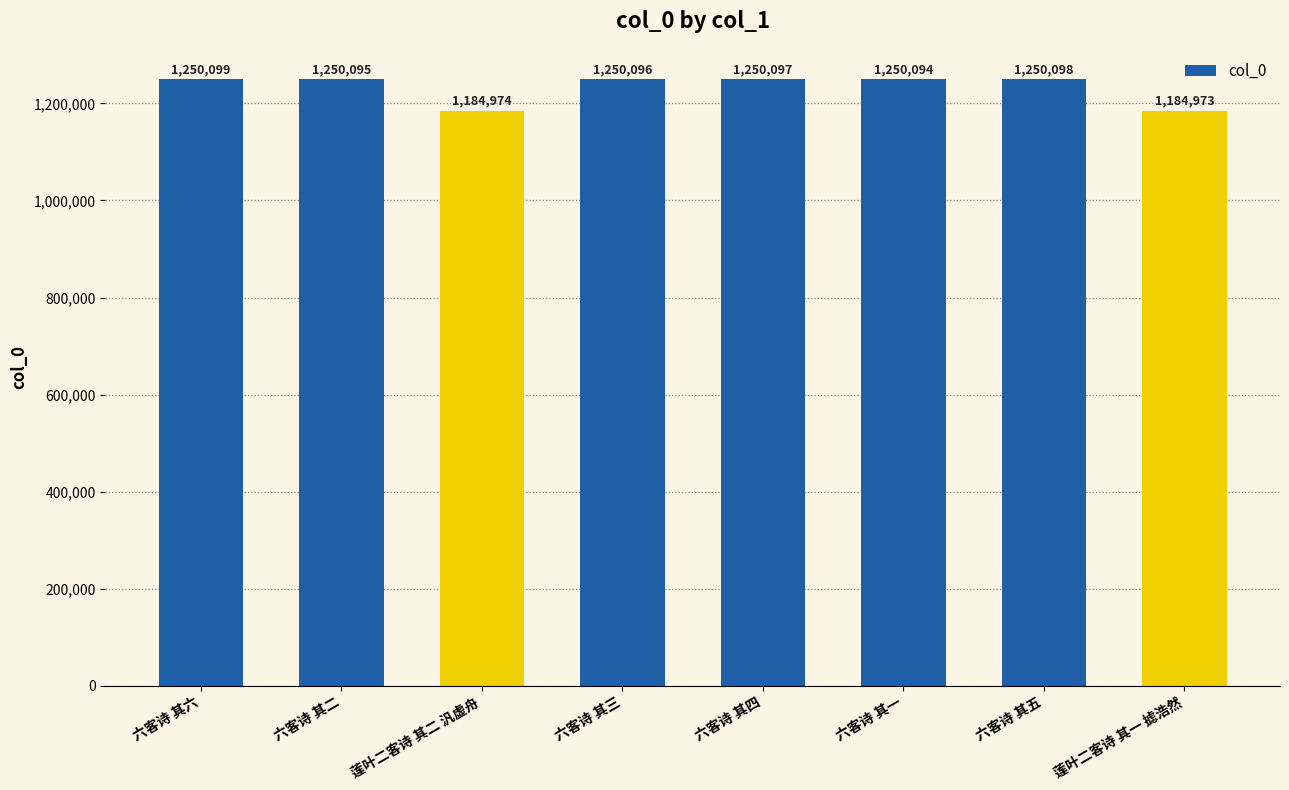

Rank the categories by value from lowest to highest.

莲叶二客诗 其一 摅浩然, 莲叶二客诗 其二 汎虚舟, 六客诗 其一, 六客诗 其二, 六客诗 其三, 六客诗 其四, 六客诗 其五, 六客诗 其六